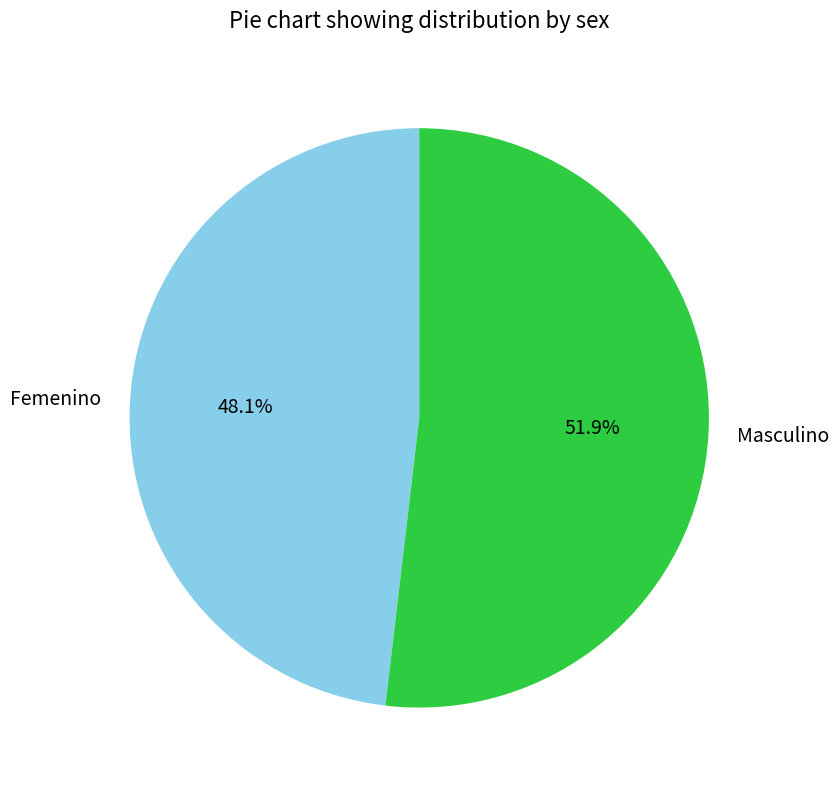

Count the number of slices in the pie.

2